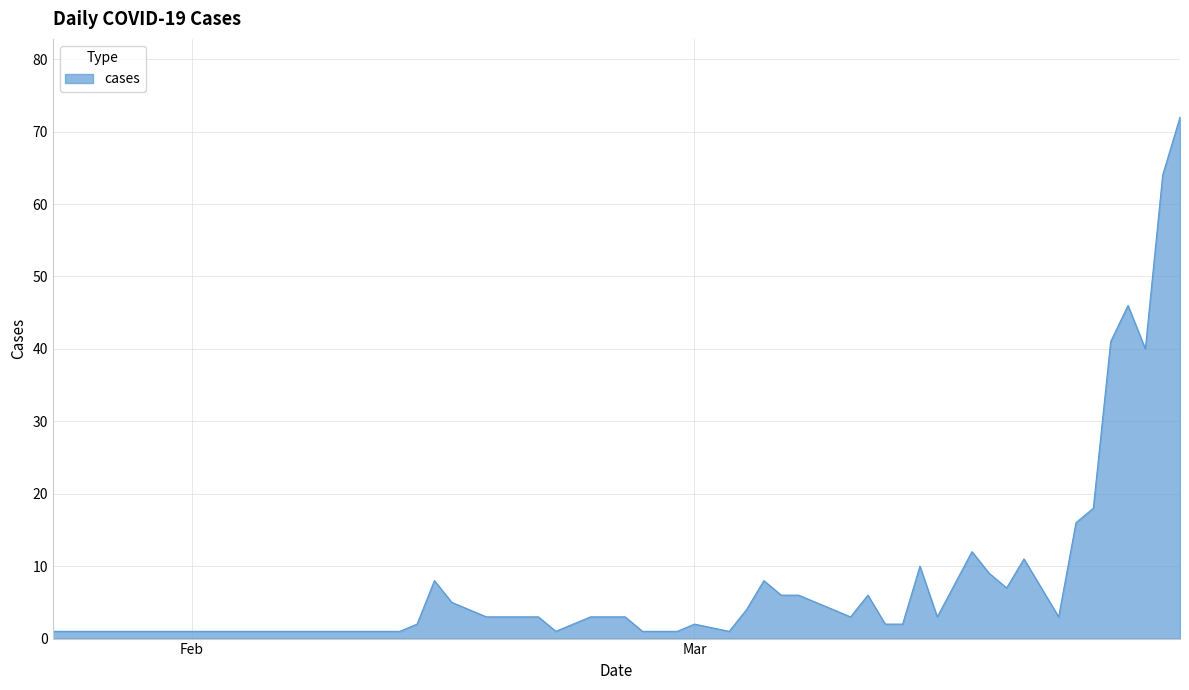

Reading left to right, transcribe all the data shown in this chart.

1	1	1	1	2	8	5	3	3	3	1	3	3	1	1	2	1	4	8	6	6	3	6	2	2	10	3	12	9	7	11	7	3	16	18	41	46	40	64	72